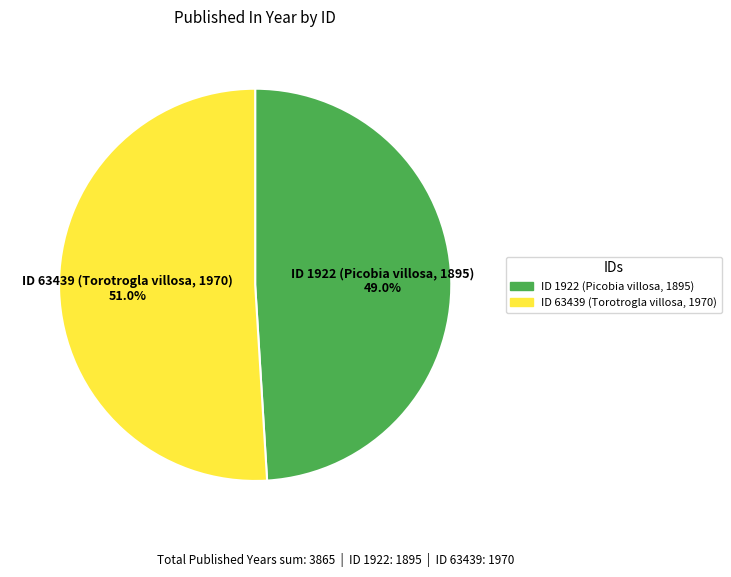

How many segments does this pie chart have?

2